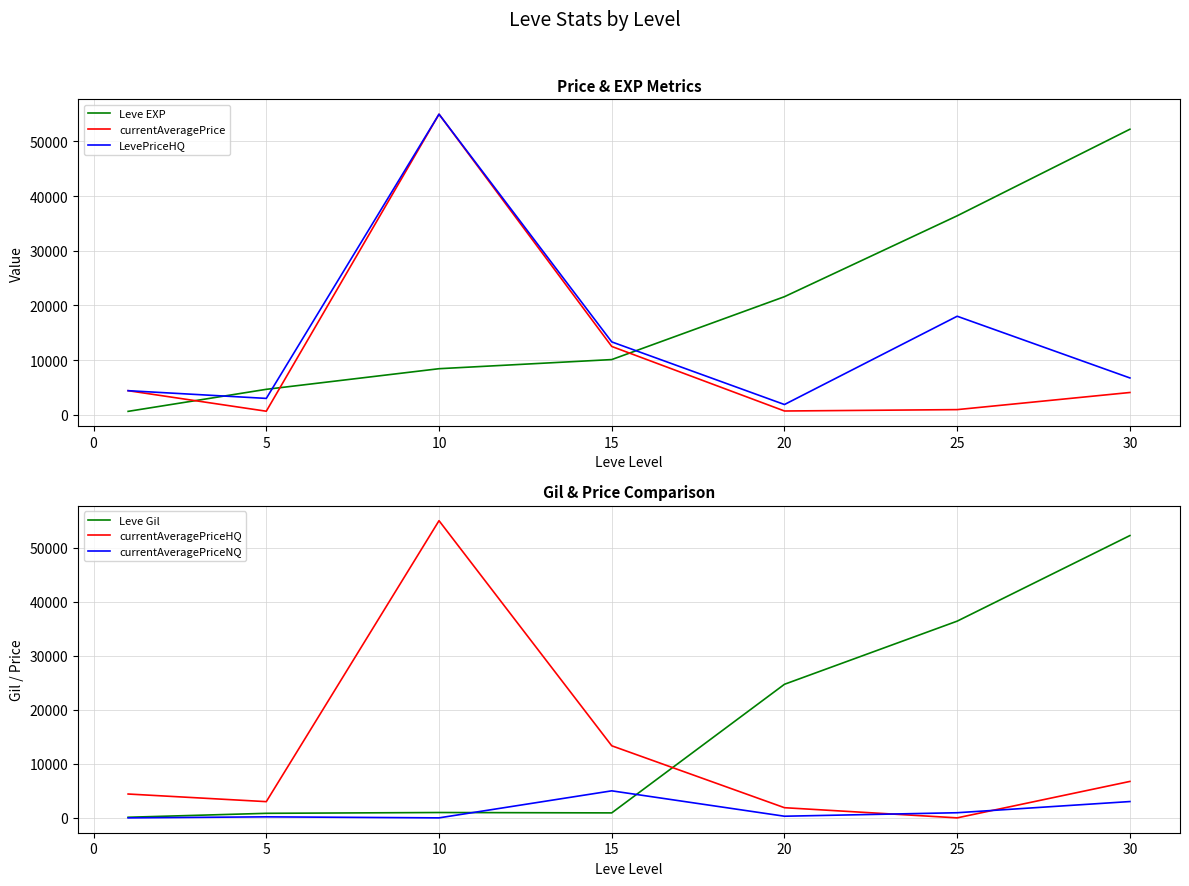

What is the maximum value for LevePriceHQ?

54970